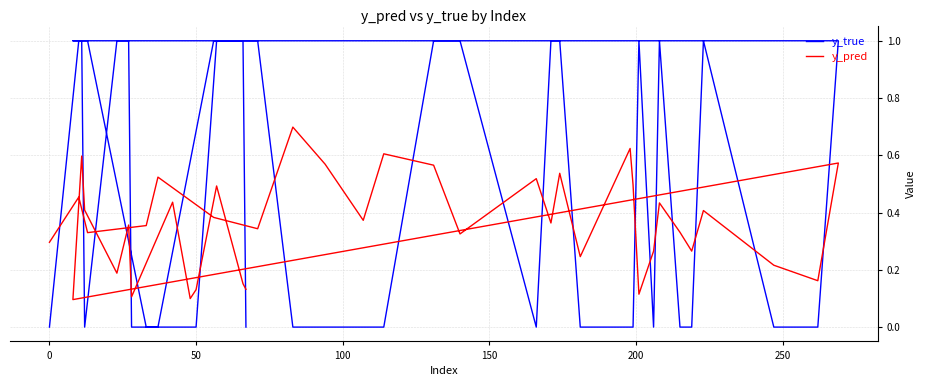

What is the maximum value for y_true?

1.0